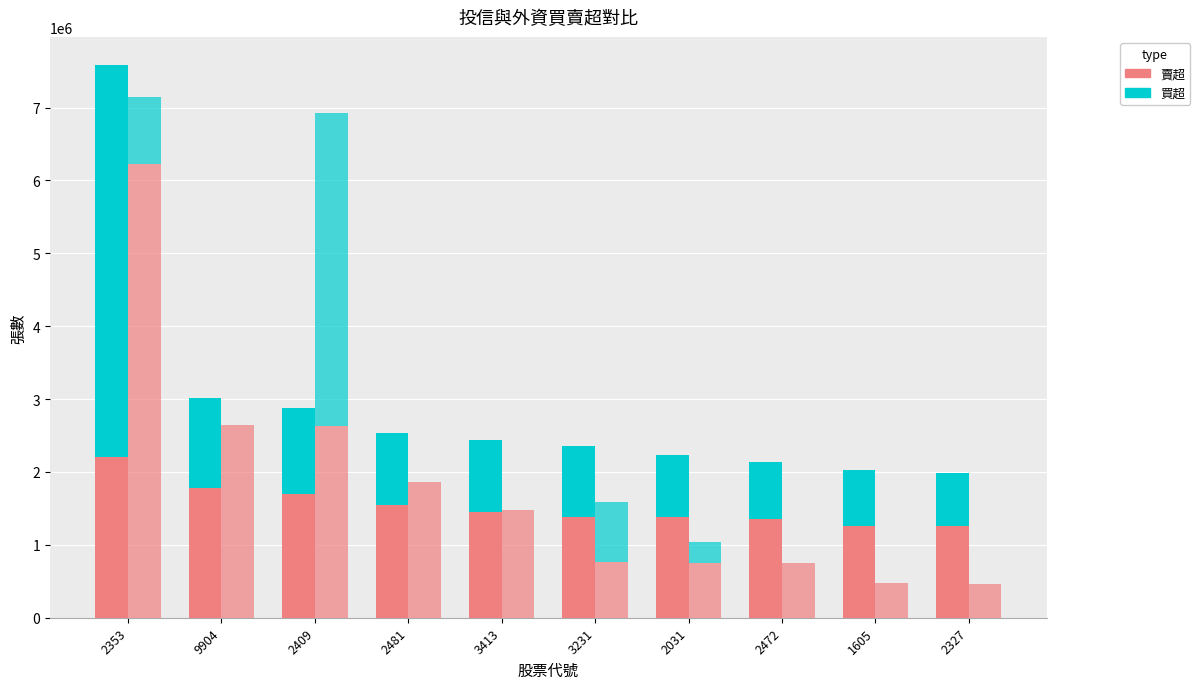

What is the label of the 7th bar from the left?

2031